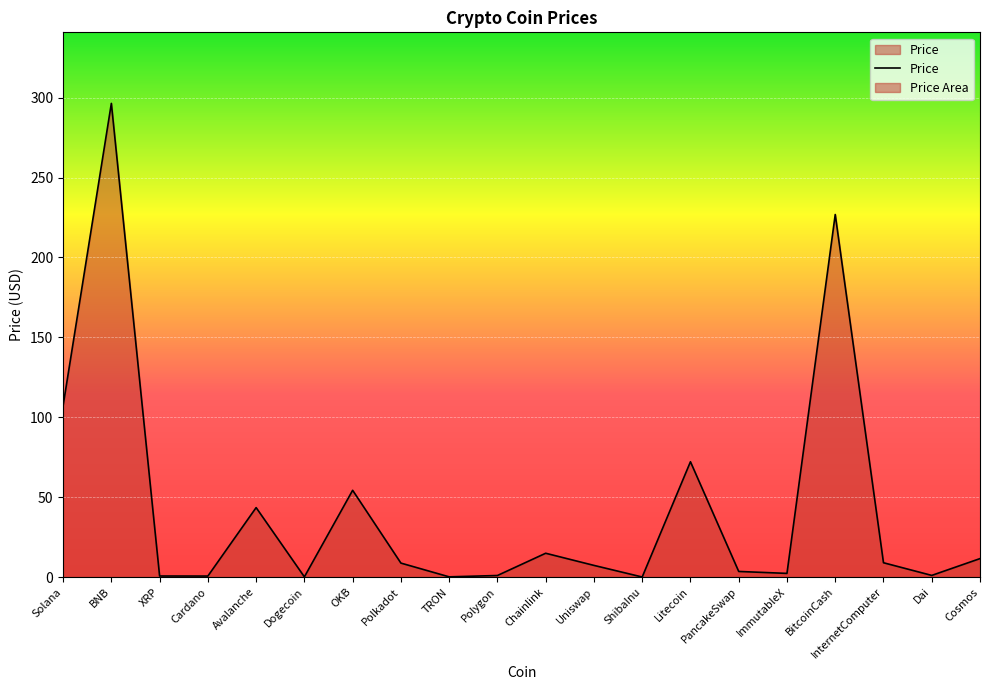

Reading left to right, list all the values displayed in this chart.

107.2	296.5	0.6	0.6	43.4	0.1	54.3	8.7	0.1	0.9	14.9	7.3	0.0	72.2	3.5	2.3	226.9	8.9	1.0	11.5